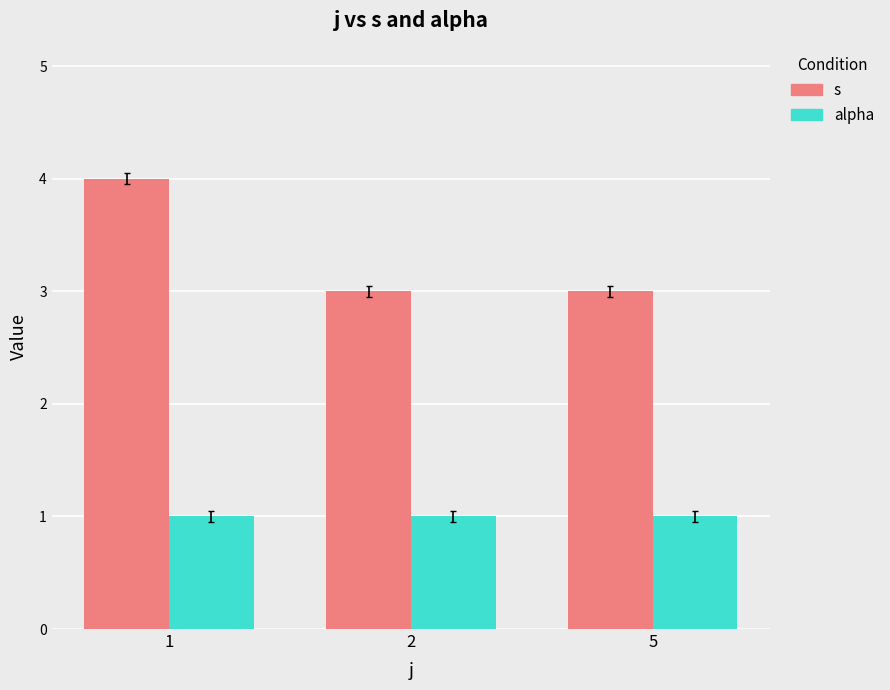

At which category is the sum across all series the highest?

1